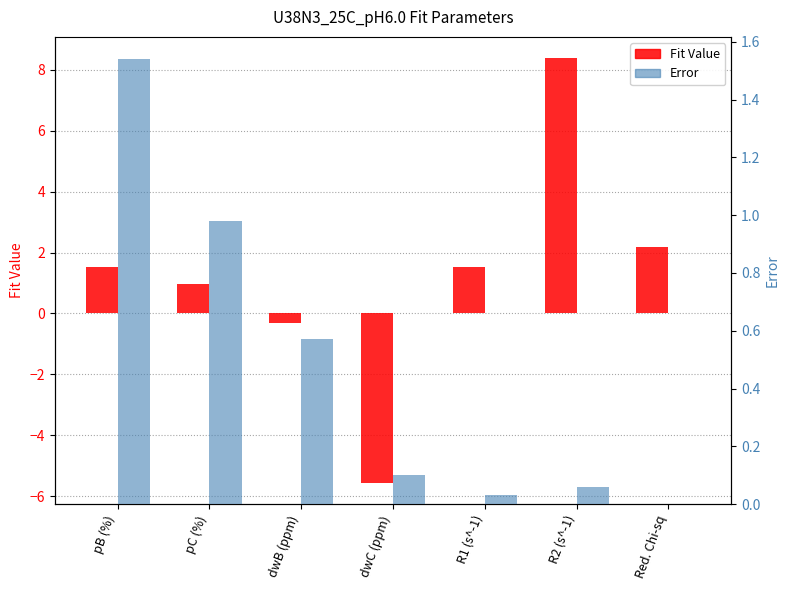

What is the minimum value for Fit Value?

-5.6